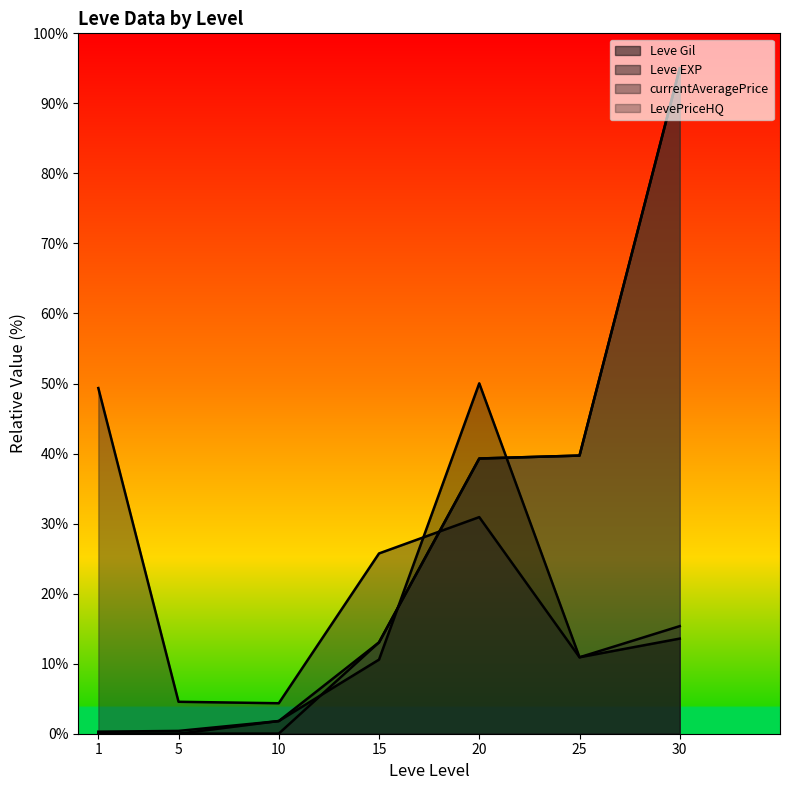

Which category has the highest value across all series?

30